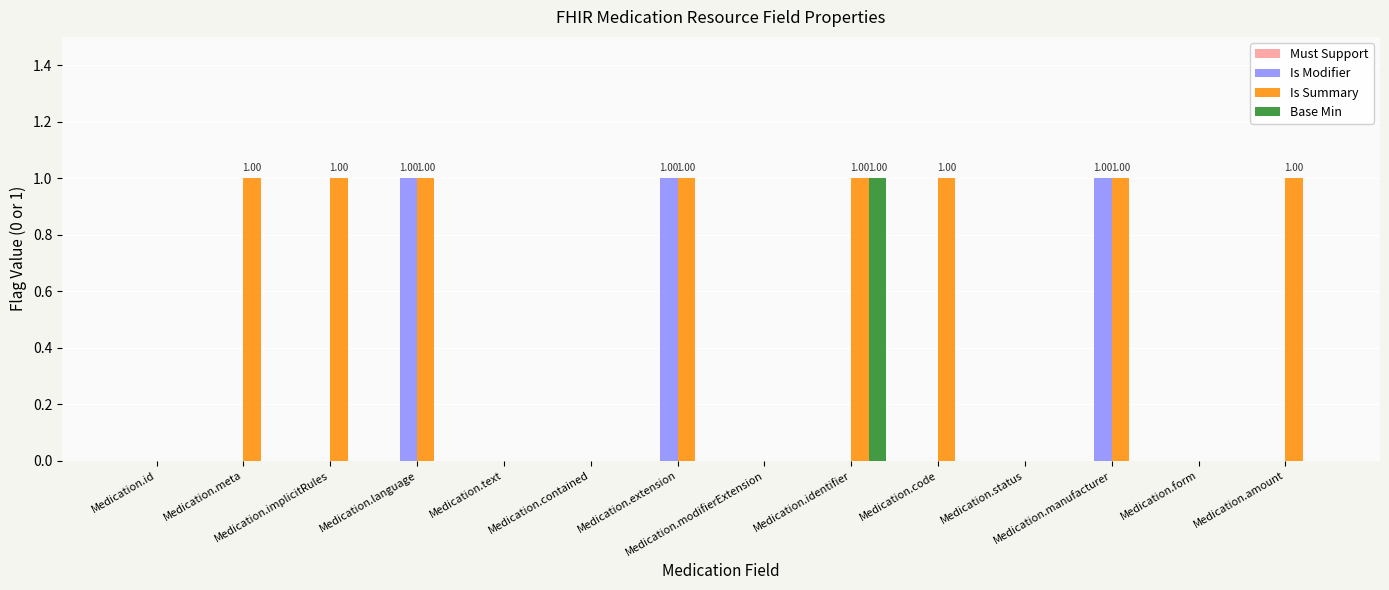

Which series has the largest total across all categories?

Is Summary